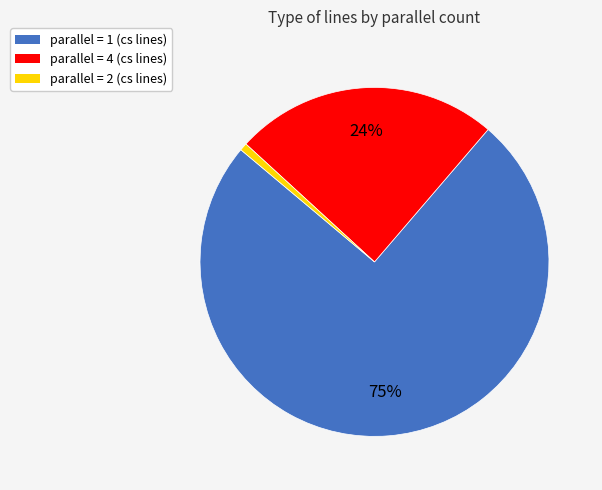

Approximately how many times larger is the value at parallel = 1 (cs lines) compared to parallel = 4 (cs lines)?

3.1